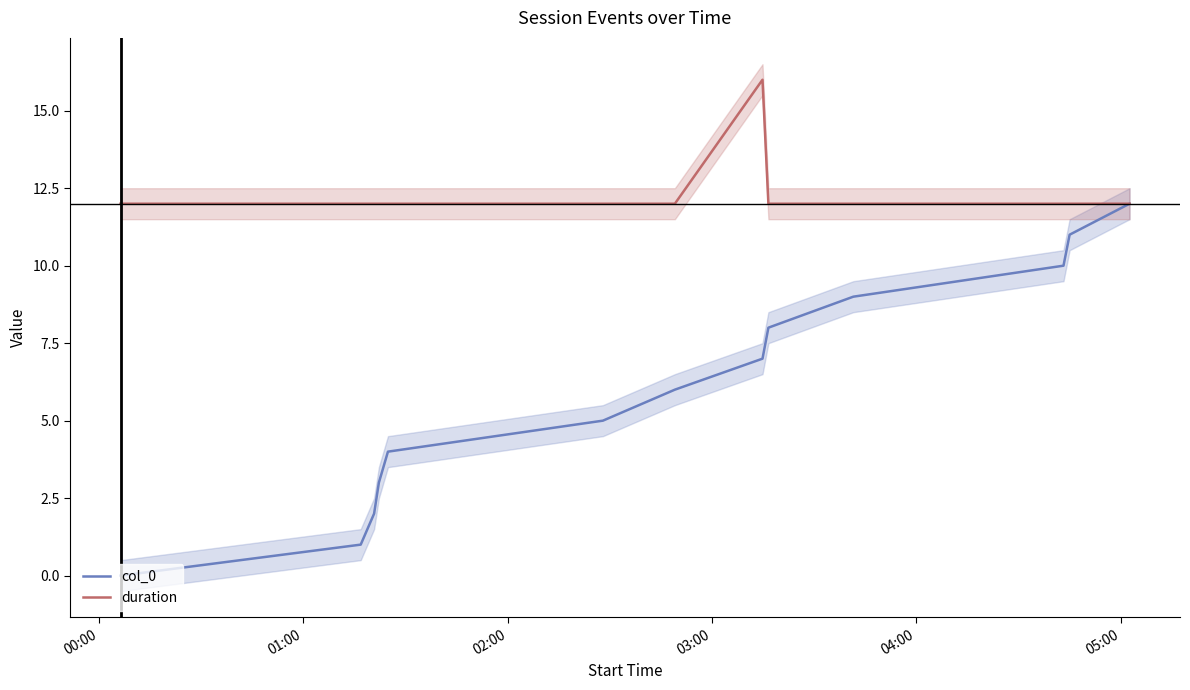

True or false: col_0 has more than 2 interior local peaks.

False